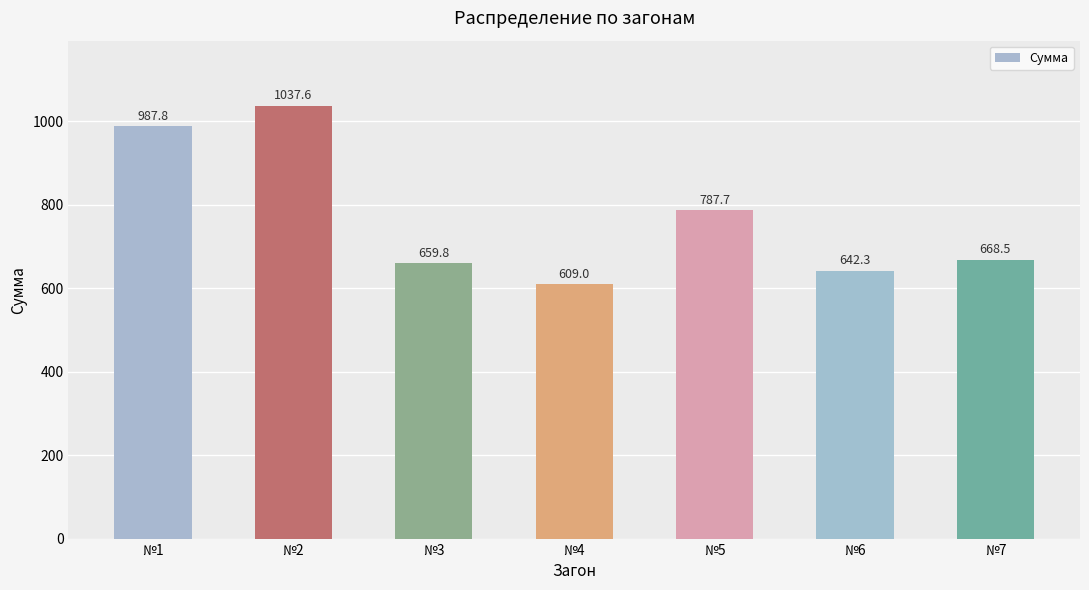

What is the ratio of the value at №3 to the value at №6?

1.0